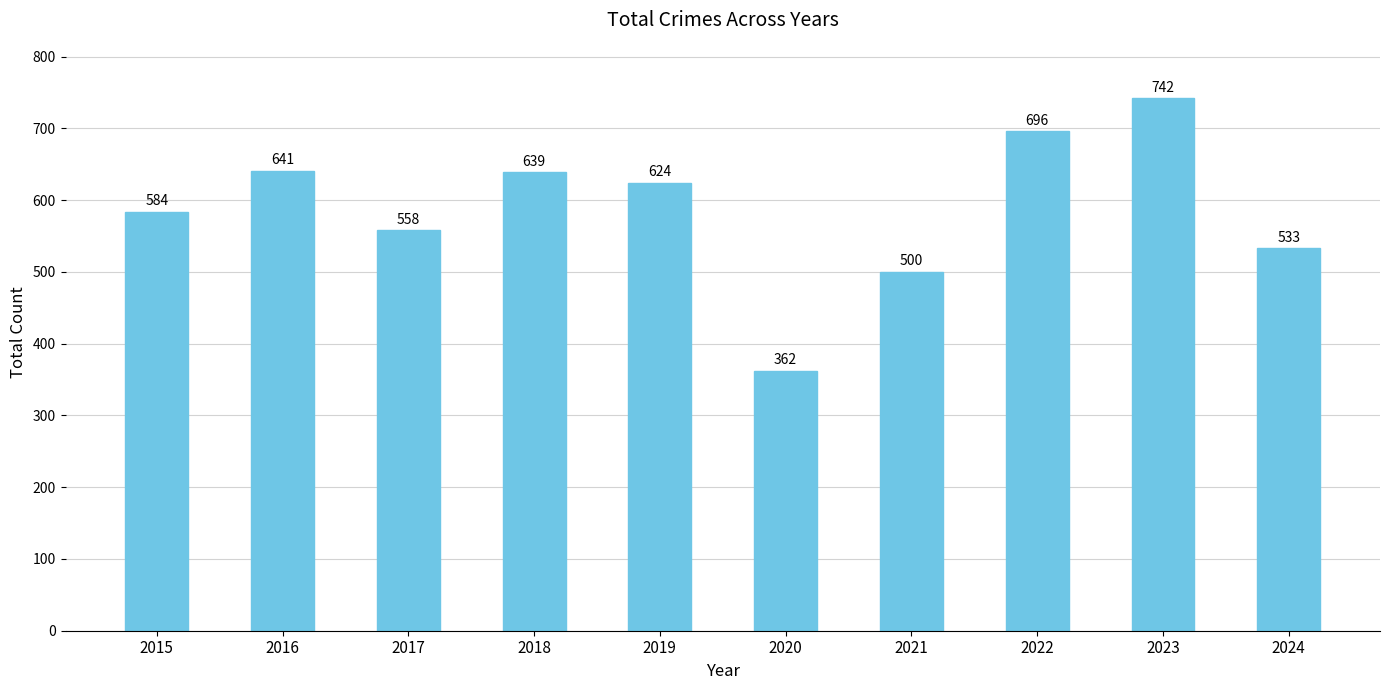

True or false: the data shows 477 at 2020.

False